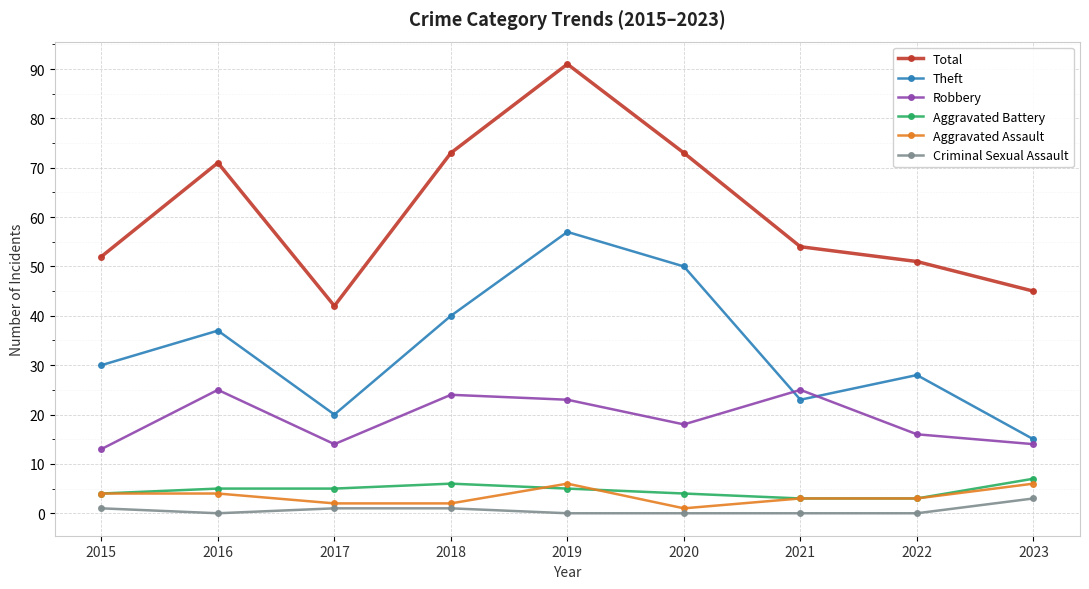

The Robbery series shows 16 at 2022. True or false?

True